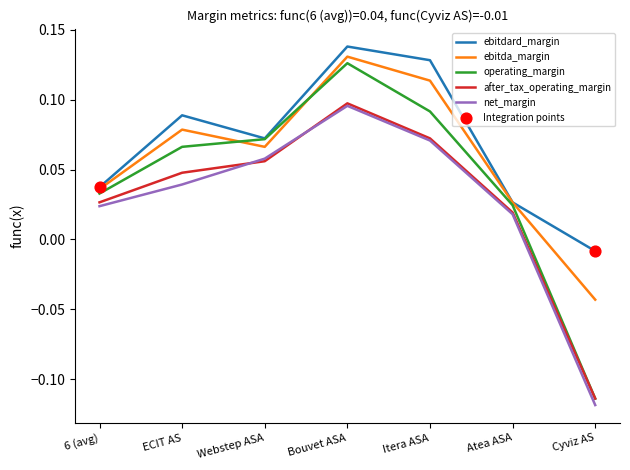

What position from the left is ECIT AS?

2